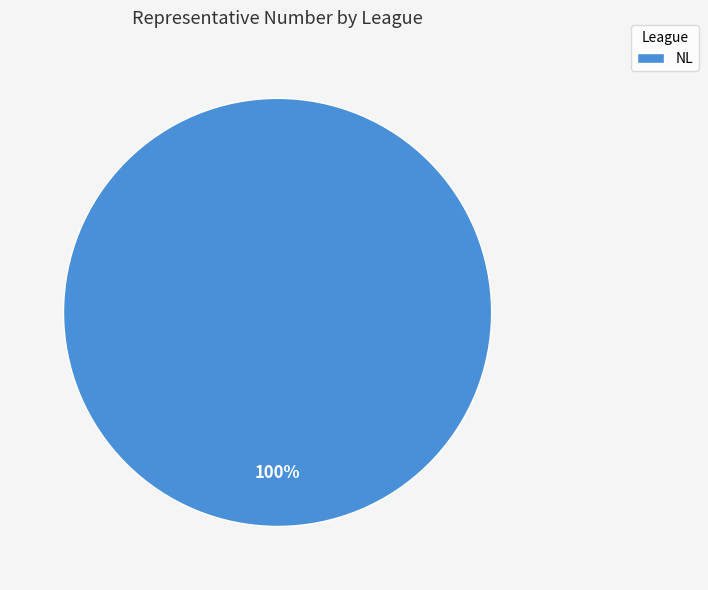

To the nearest percent, what percentage of the pie is NL?

100%